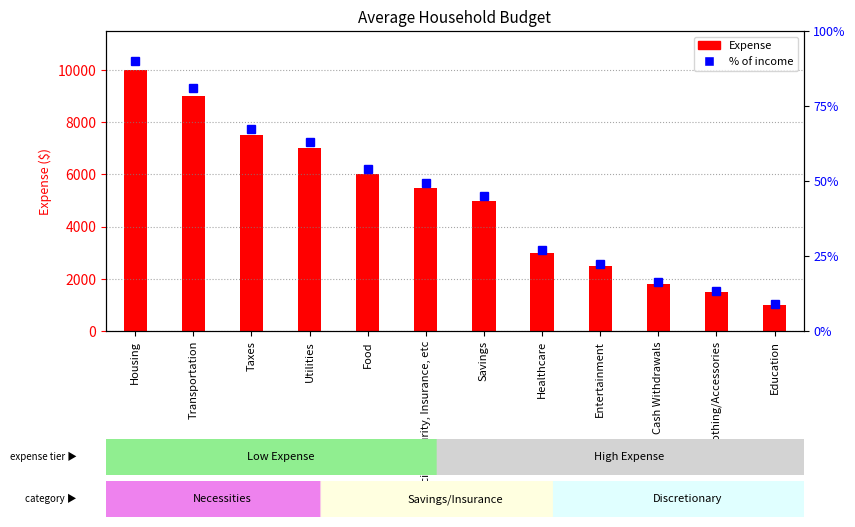

What is the change in value from Transportation to Cash Withdrawals?

-7200